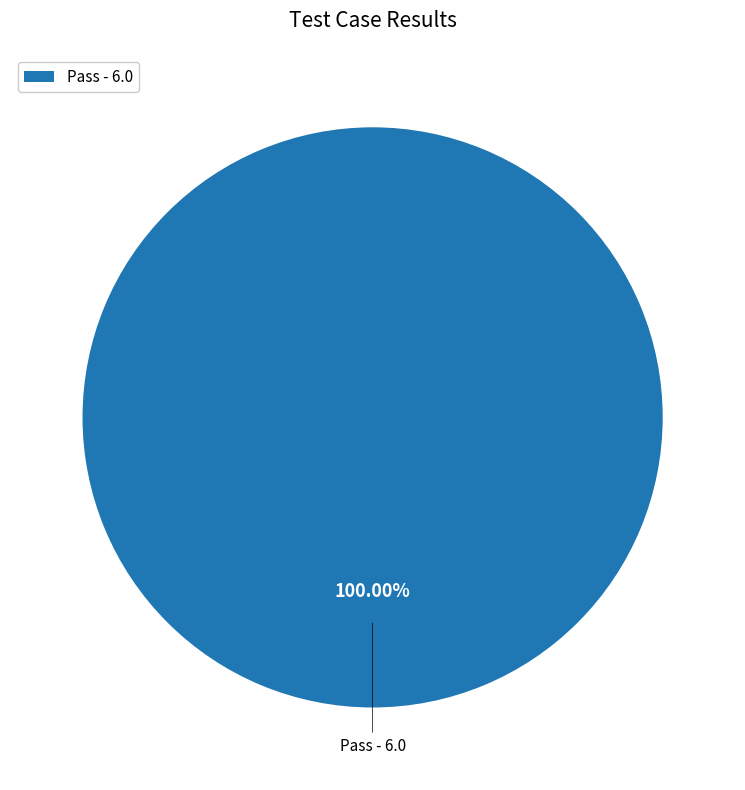

How many slices are in this pie chart?

1